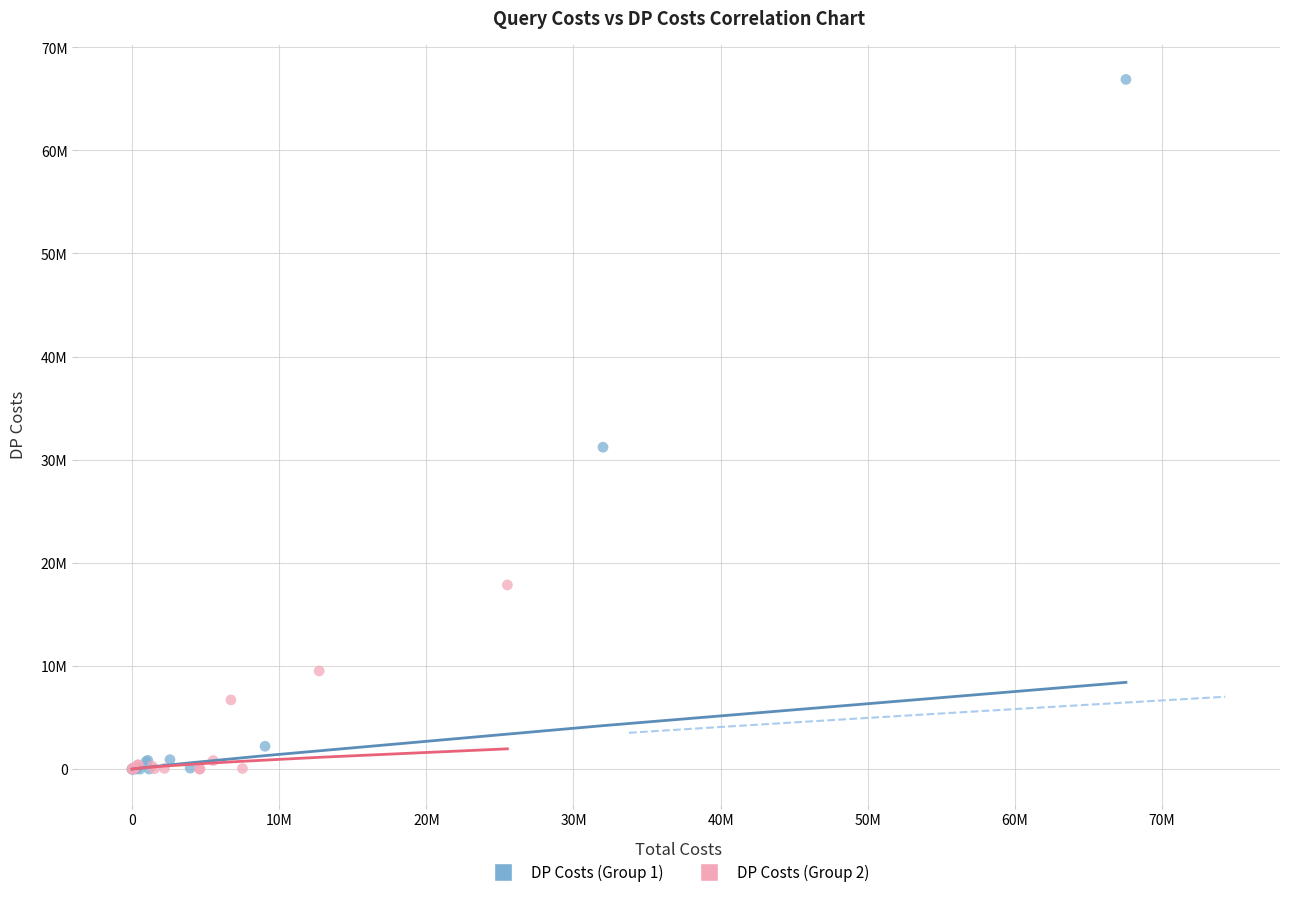

Which series has the largest Y range (max minus min)?

DP Costs (Group 1)